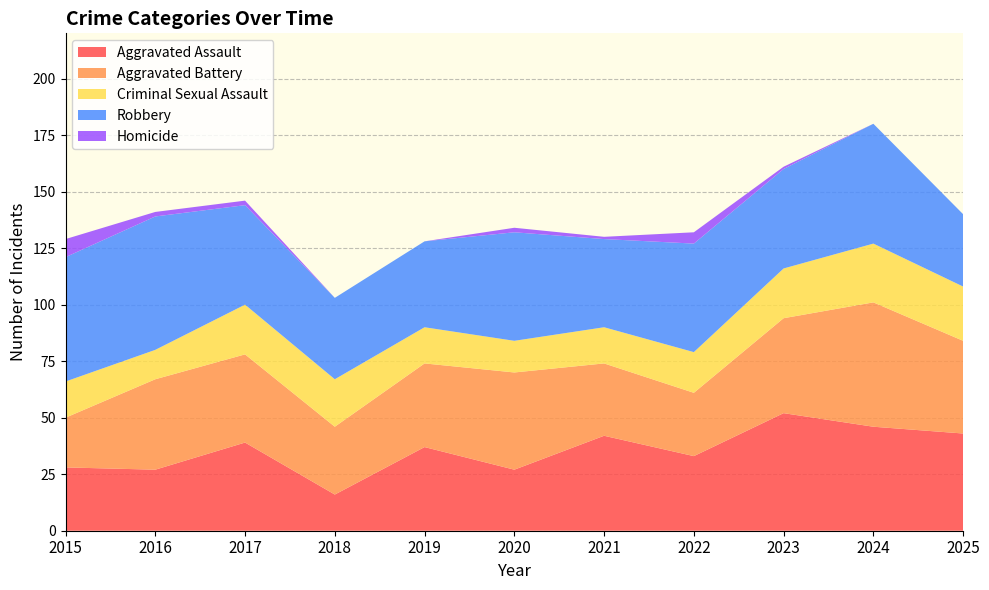

Reading right to left, transcribe all the data shown in this chart.

Aggravated Assault: 43	46	52	33	42	27	37	16	39	27	28
Aggravated Battery: 41	55	42	28	32	43	37	30	39	40	22
Criminal Sexual Assault: 24	26	22	18	16	14	16	21	22	13	16
Robbery: 32	53	44	48	39	48	38	36	44	59	55
Homicide: 0	0	1	5	1	2	0	0	2	2	8